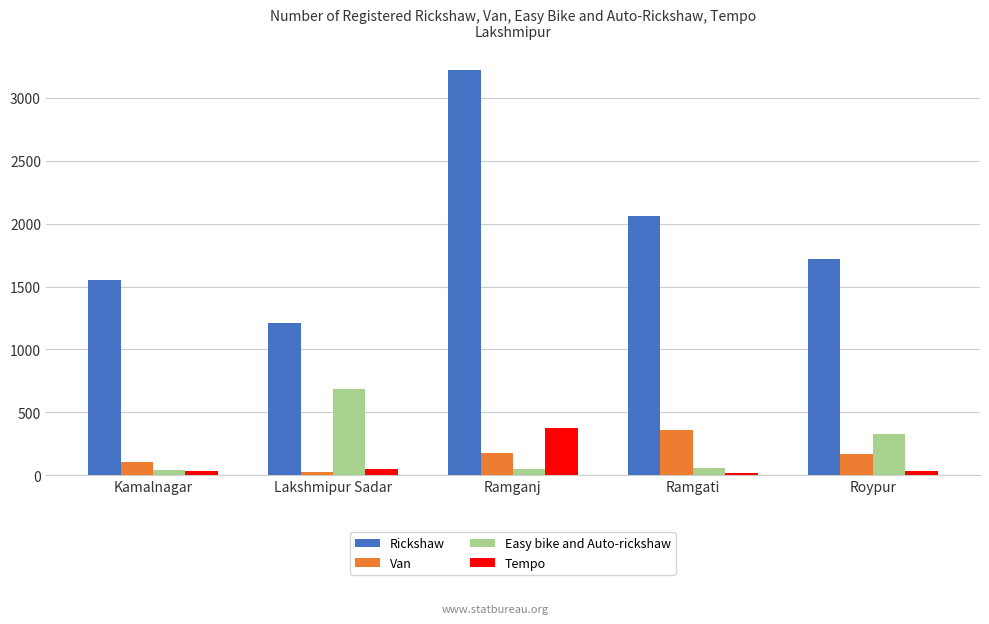

What is the maximum value for Rickshaw?

3220